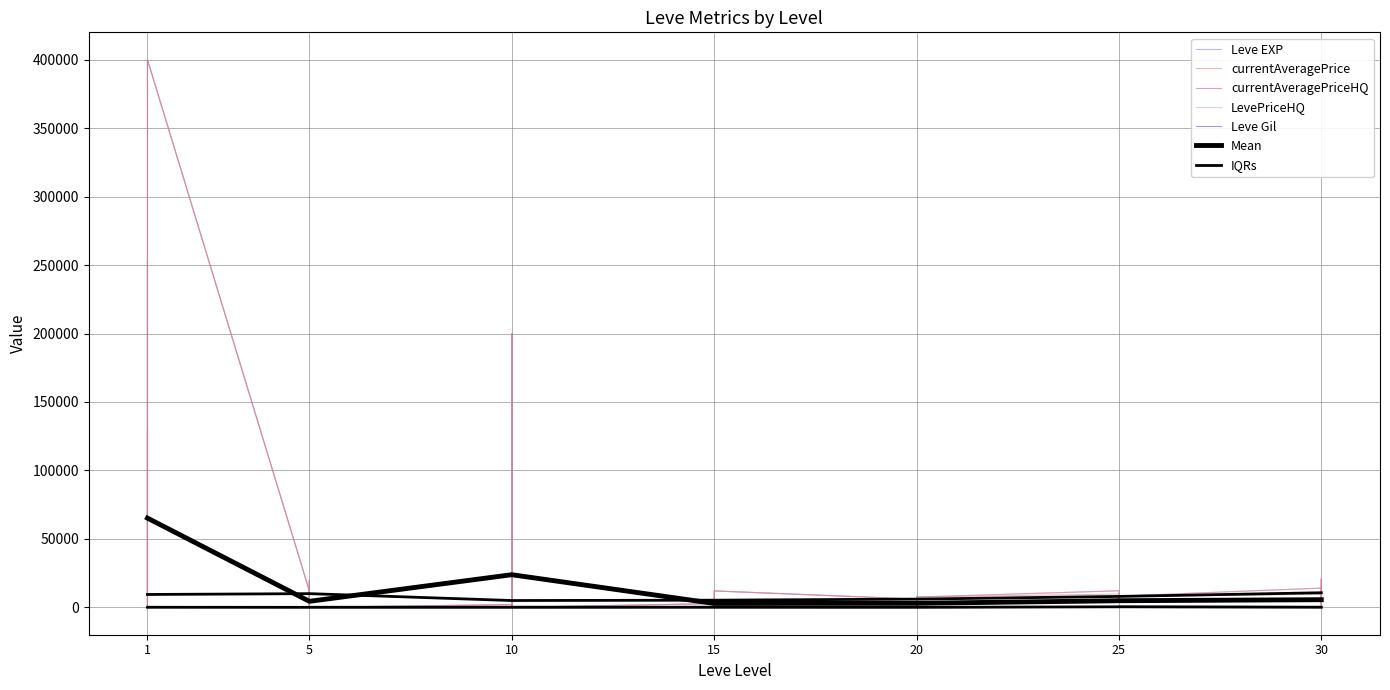

At which label does LevePriceHQ reach its minimum?

1